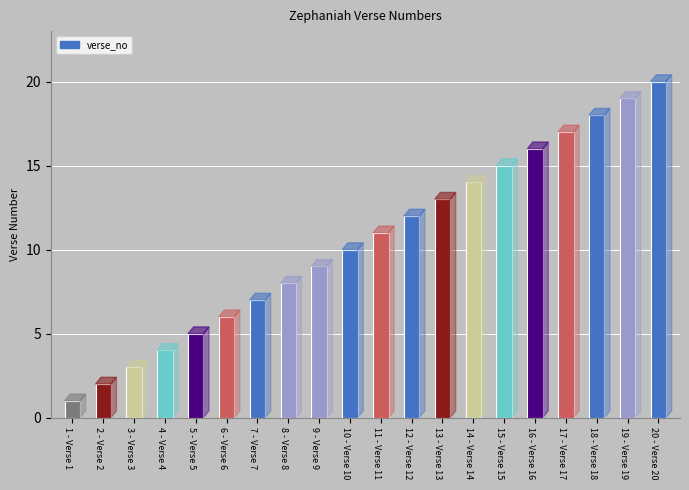

How many series are shown in this chart?

1